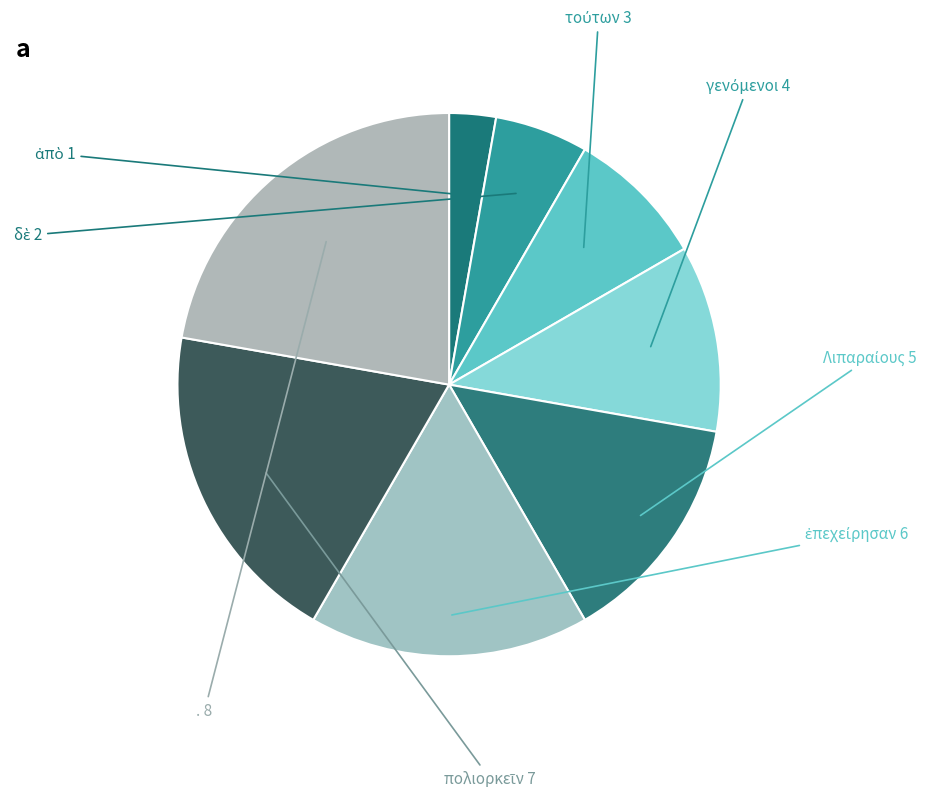

The τούτων slice represents 19% of the pie. True or false?

False